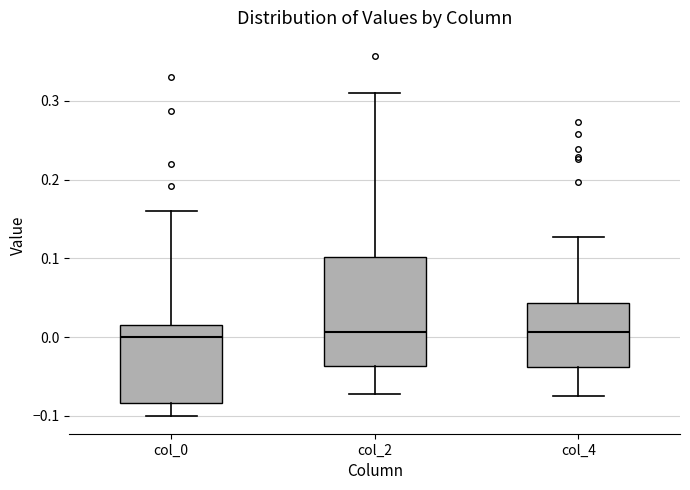

Reading left to right, transcribe this box plot: for each box, give where its median line is, the range the box spans, and where its two whiskers end, as read against the y-axis. The values are not printed on the chart, so give them approximately, as read against the axis.

col_0: median 0.00, box -0.08 to 0.02, whiskers -0.10 to 0.16
col_2: median 0.01, box -0.04 to 0.10, whiskers -0.07 to 0.31
col_4: median 0.01, box -0.04 to 0.04, whiskers -0.08 to 0.13